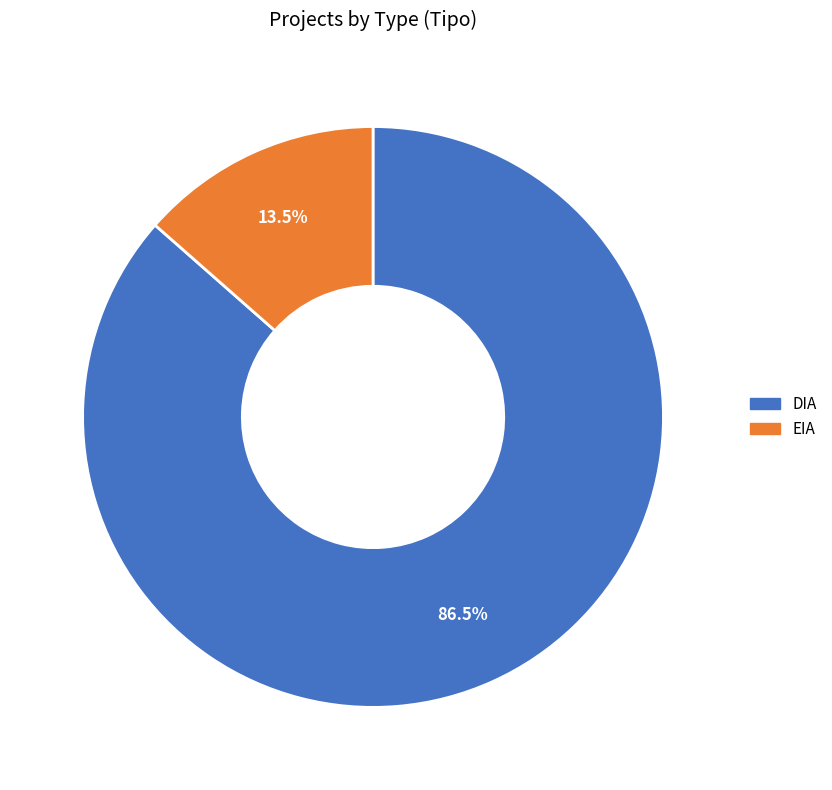

Do EIA and DIA together represent more than half of the pie?

Yes